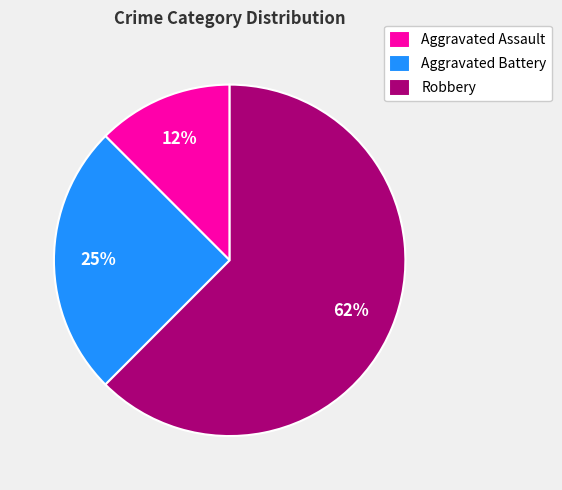

Rank the categories by value from lowest to highest.

Aggravated Assault, Aggravated Battery, Robbery